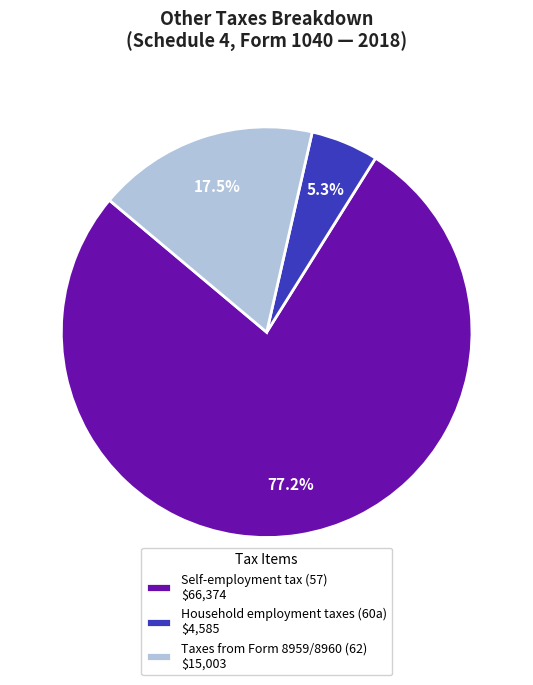

How many segments does this pie chart have?

3